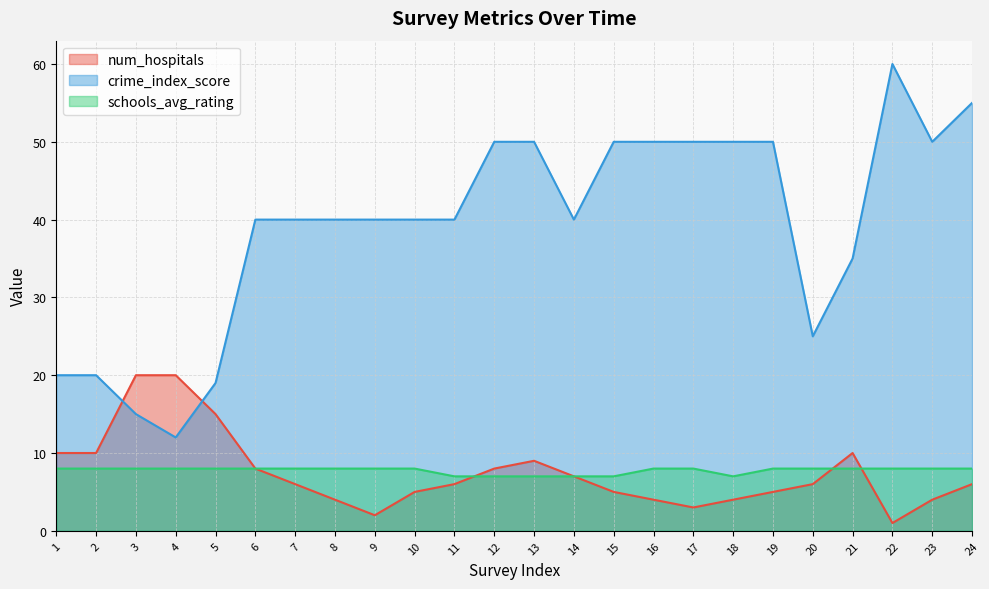

How many values in the num_hospitals series are below 6?

10